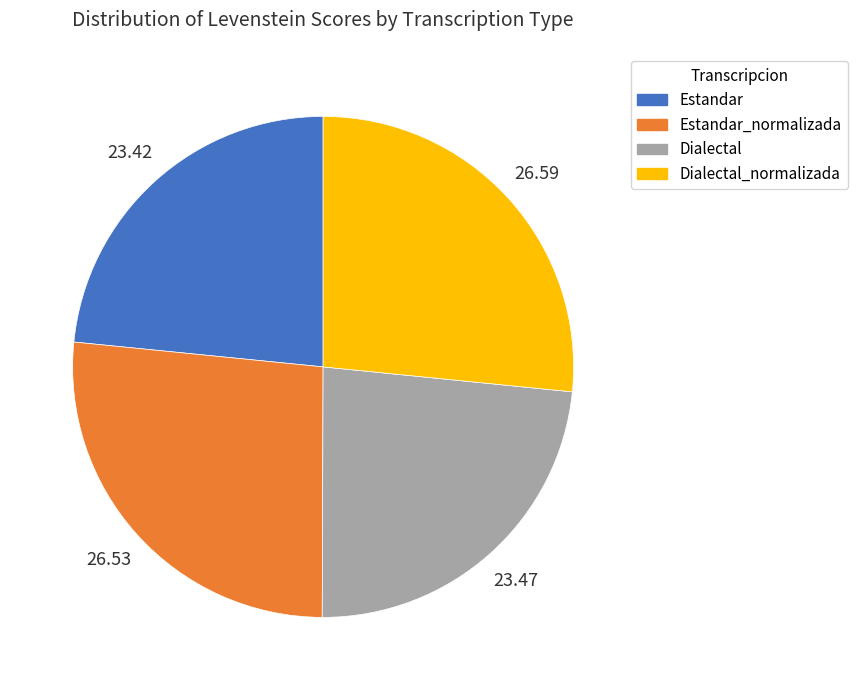

Is there any slice that represents more than half of the pie?

No